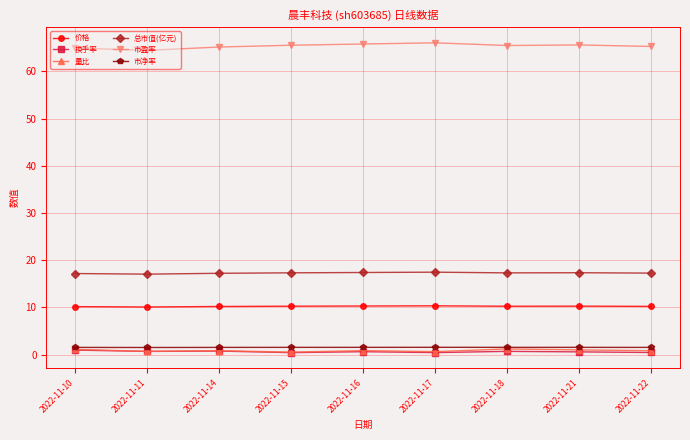

What are all the series names shown in the legend?

价格, 换手率, 量比, 总市值(亿元), 市盈率, 市净率